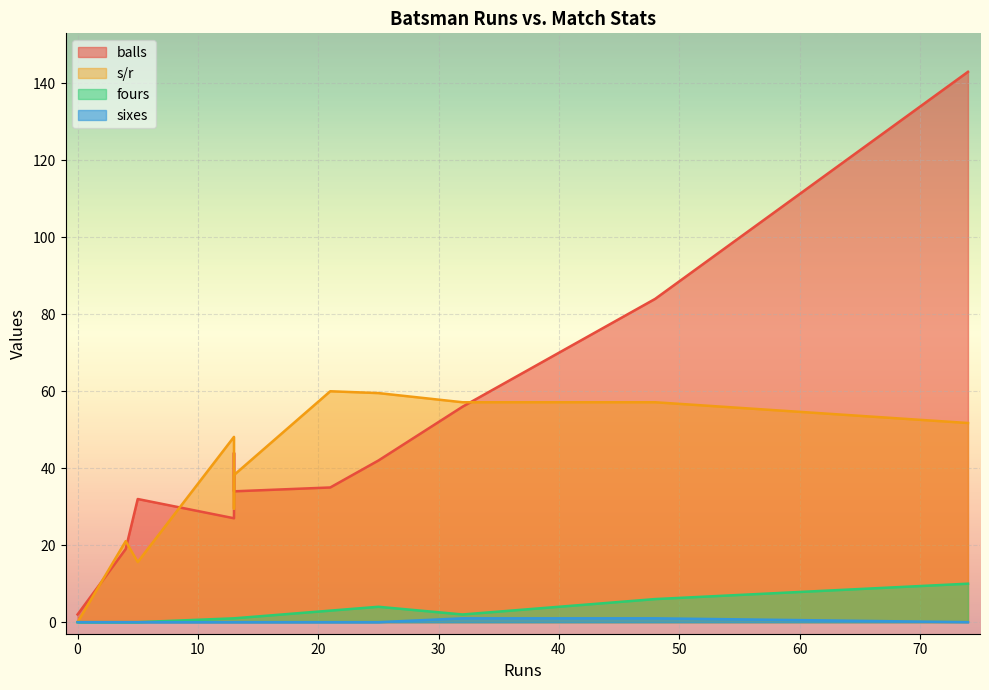

What is the maximum value for s/r?

60.0